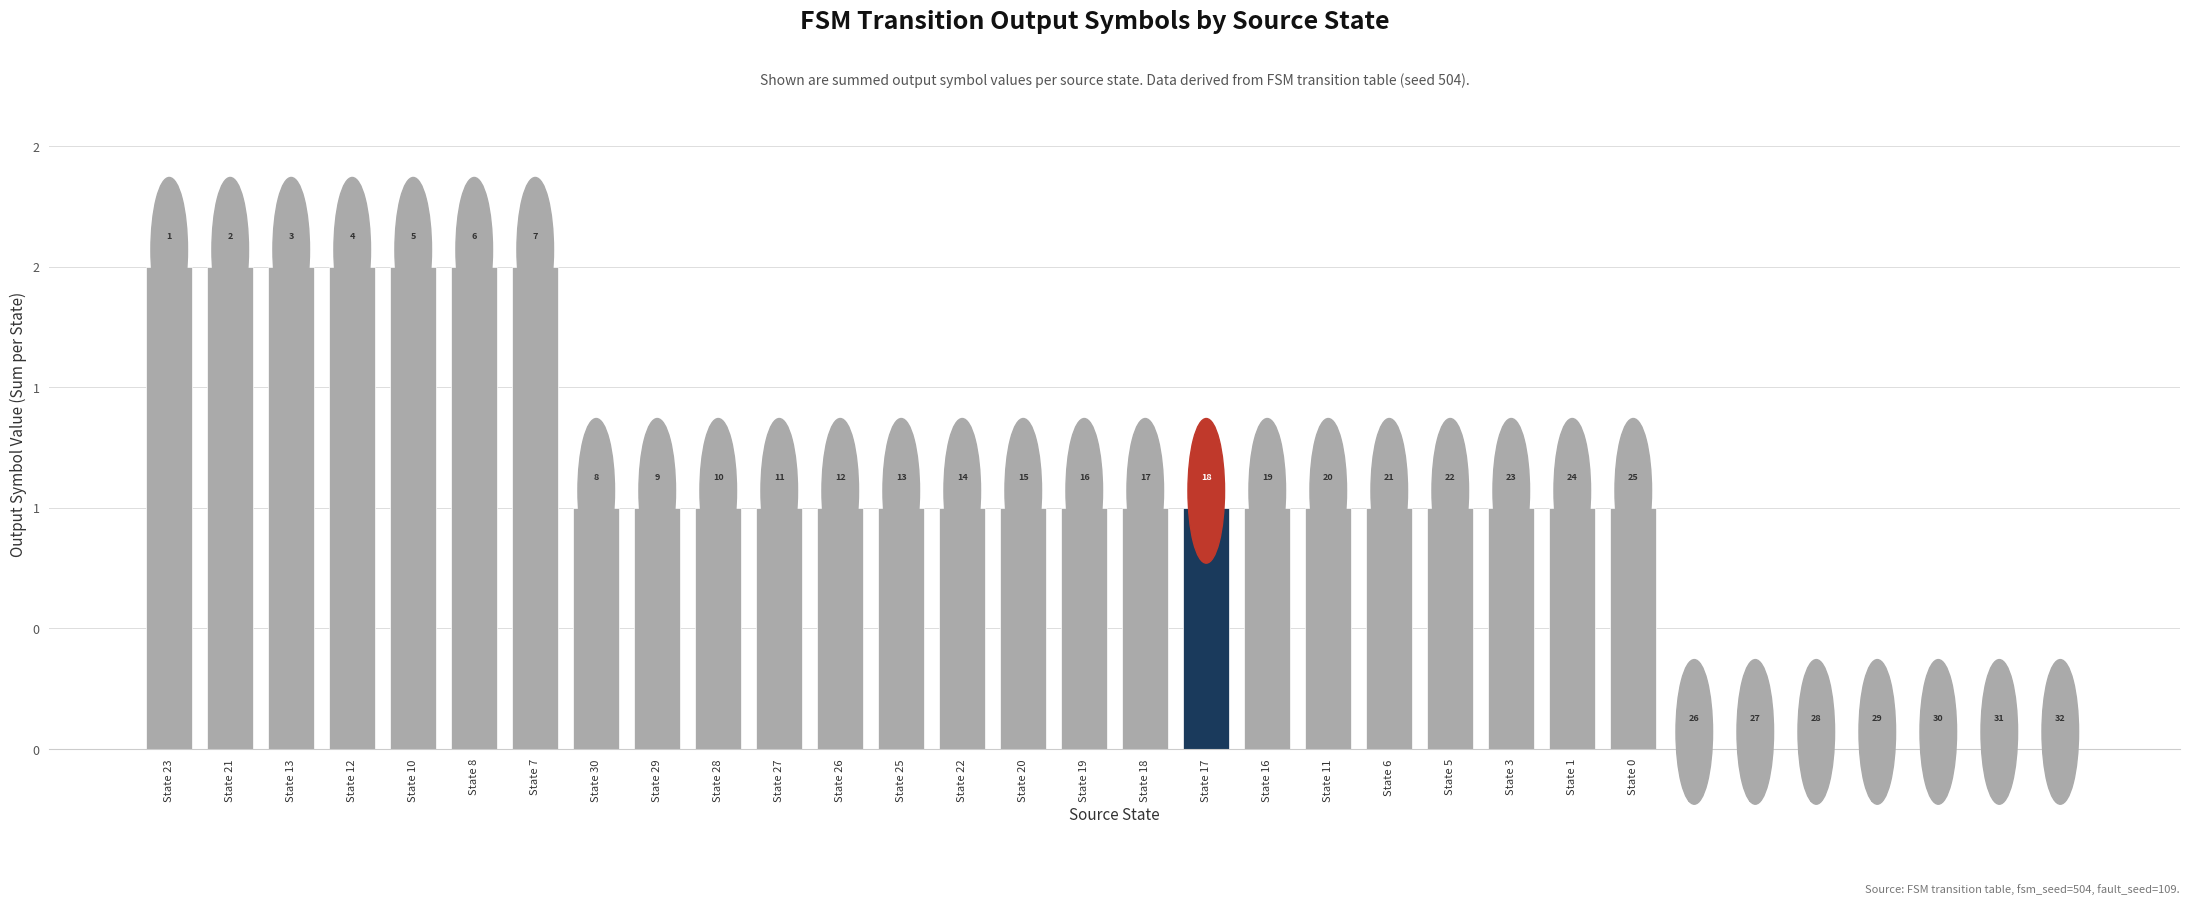

At which category does the chart reach its peak across all series?

State 23